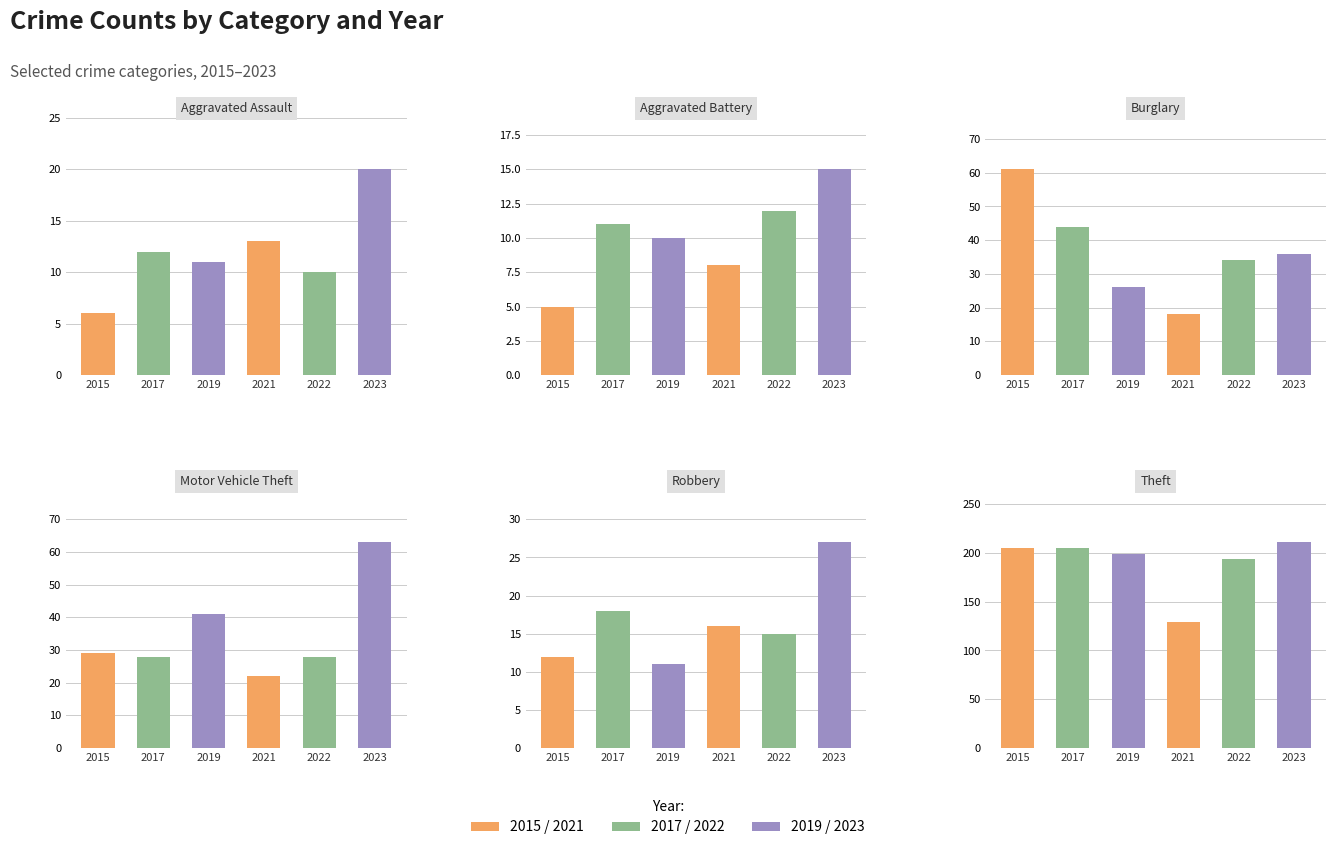

Reading left to right, list all the values displayed in this chart.

2015: 0=6	1=5	2=61	3=29	4=12	5=205
2017: 0=12	1=11	2=44	3=28	4=18	5=205
2019: 0=11	1=10	2=26	3=41	4=11	5=199
2021: 0=13	1=8	2=18	3=22	4=16	5=129
2022: 0=10	1=12	2=34	3=28	4=15	5=194
2023: 0=20	1=15	2=36	3=63	4=27	5=211